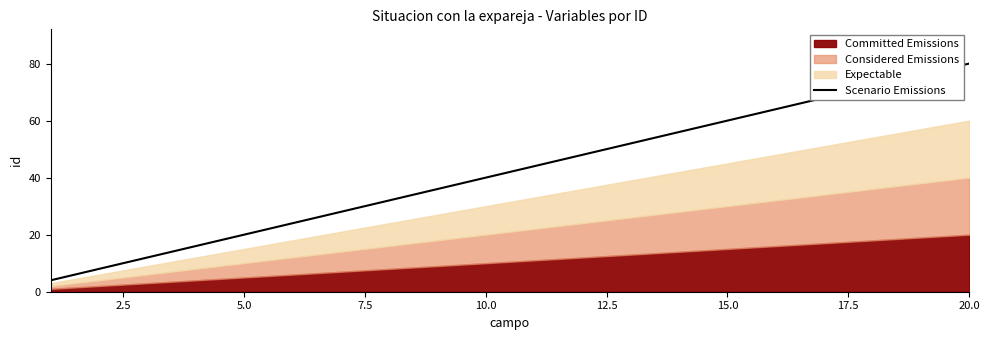

How many lines are shown in the chart?

1